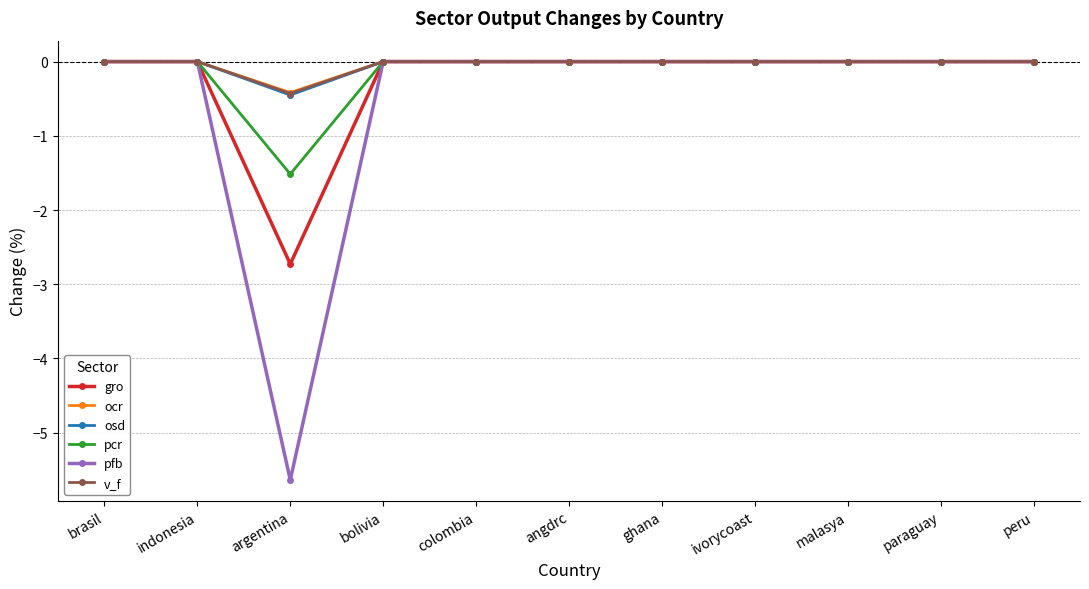

Which series has the largest range (max minus min)?

pfb